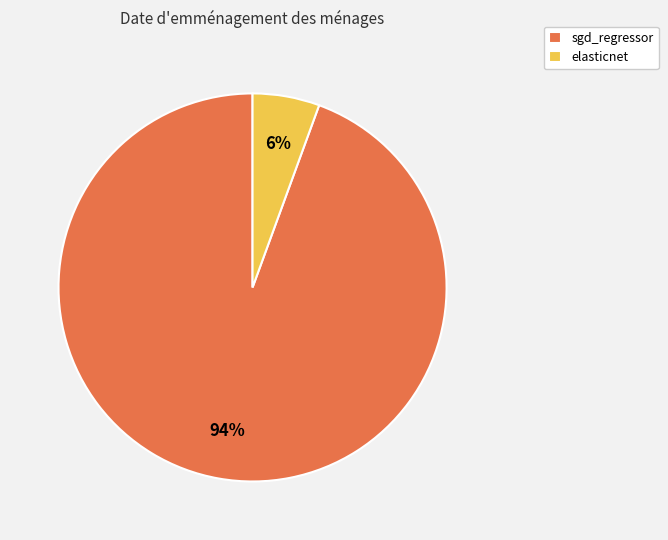

To the nearest percent, what is the average slice percentage?

50%